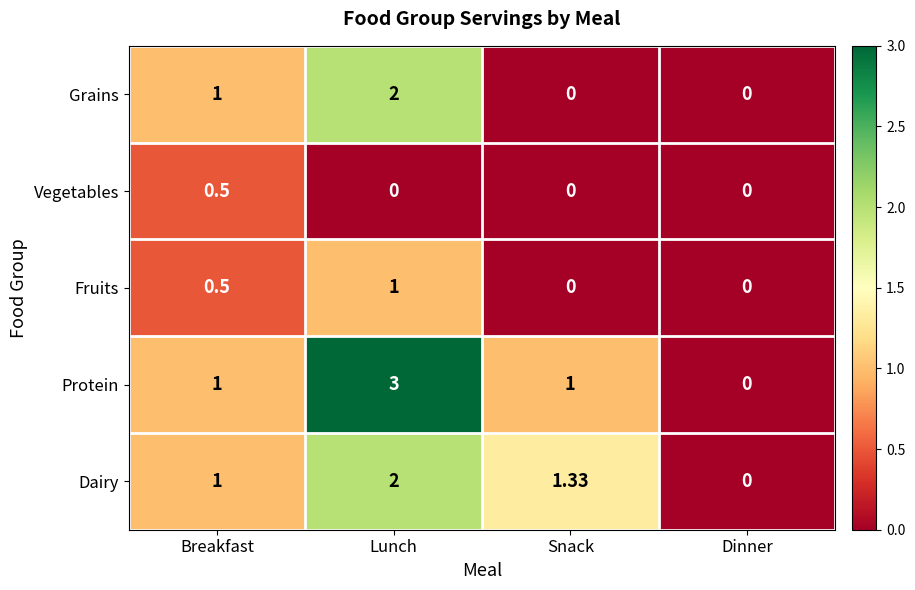

Which series has the widest spread of values?

Protein